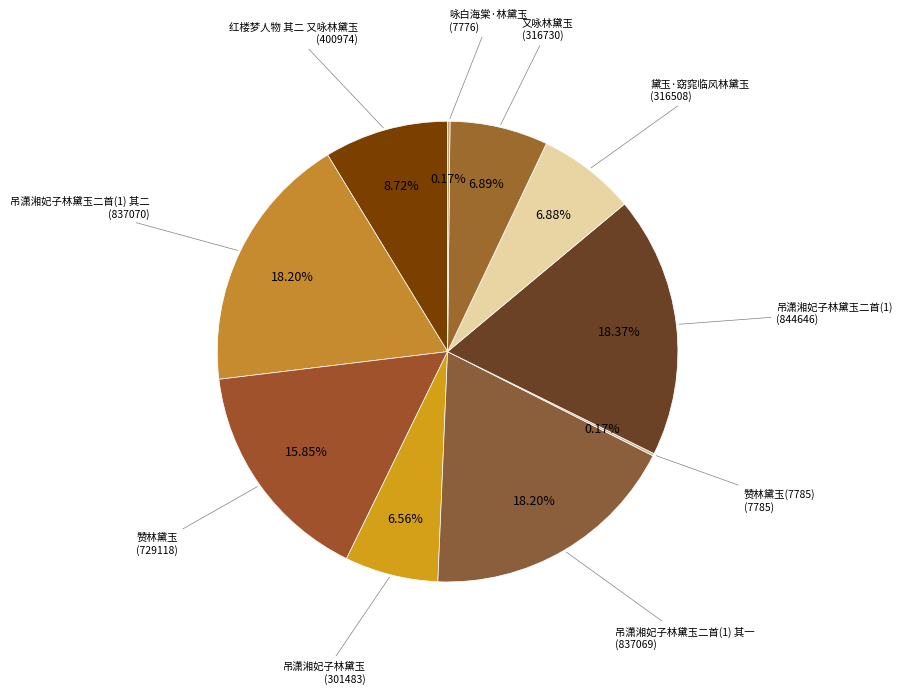

Does any single category account for the majority?

No